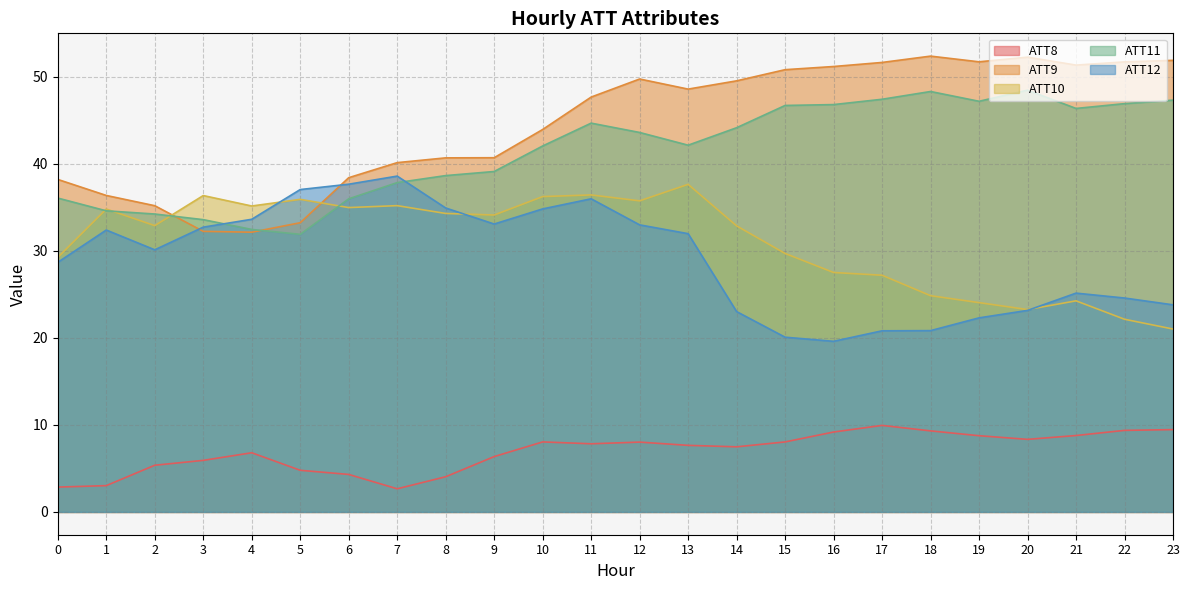

Rank the categories by ATT12 value from lowest to highest.

16, 15, 17, 18, 19, 14, 20, 23, 22, 21, 0, 2, 13, 1, 3, 12, 9, 4, 10, 8, 11, 5, 6, 7